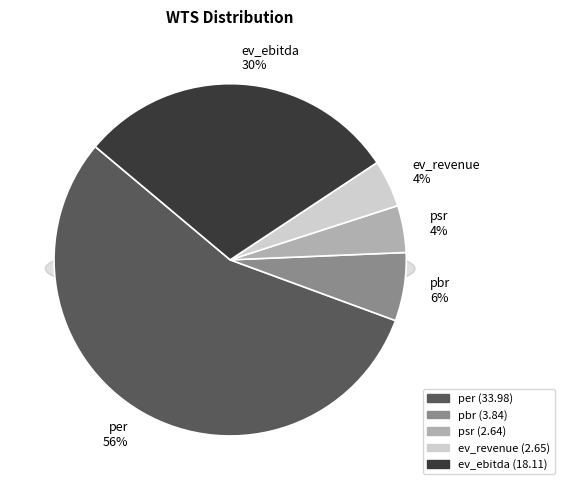

What is the largest slice in the pie chart?

per